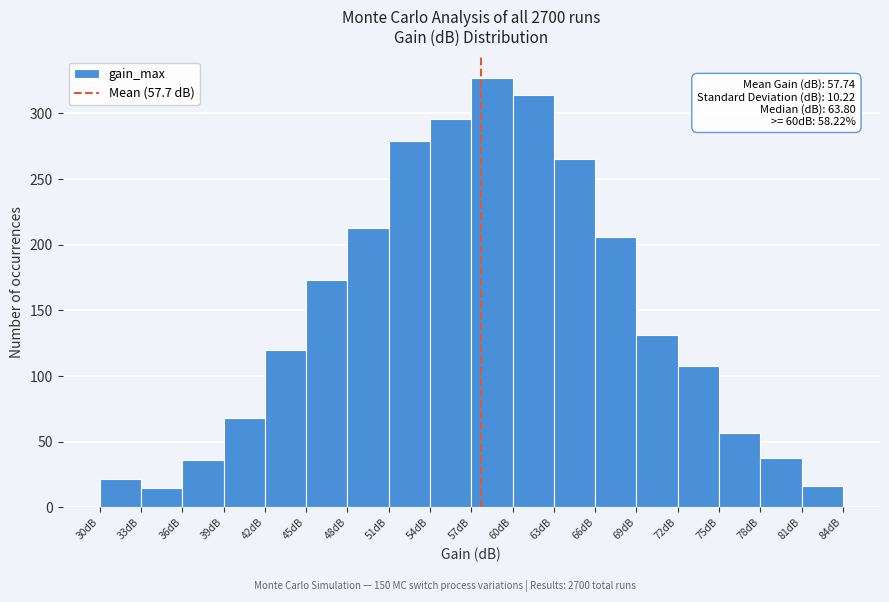

Which range on the x-axis has the tallest bar?

57 to 60